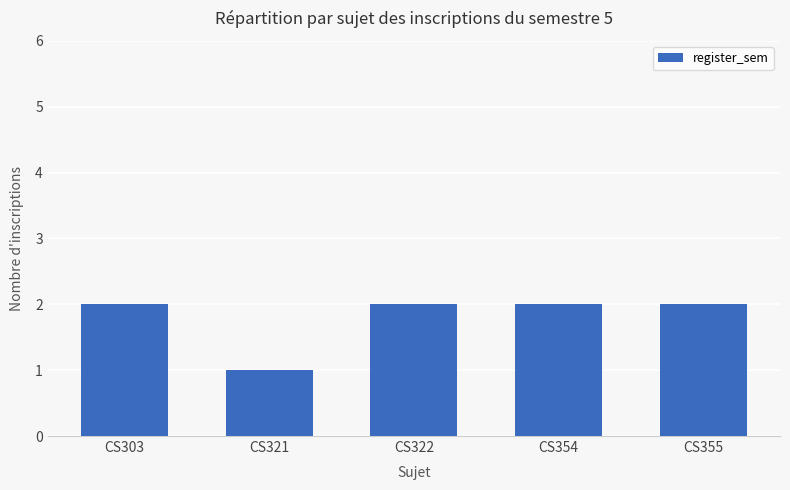

What is the ratio of the value at CS354 to the value at CS321?

2.0